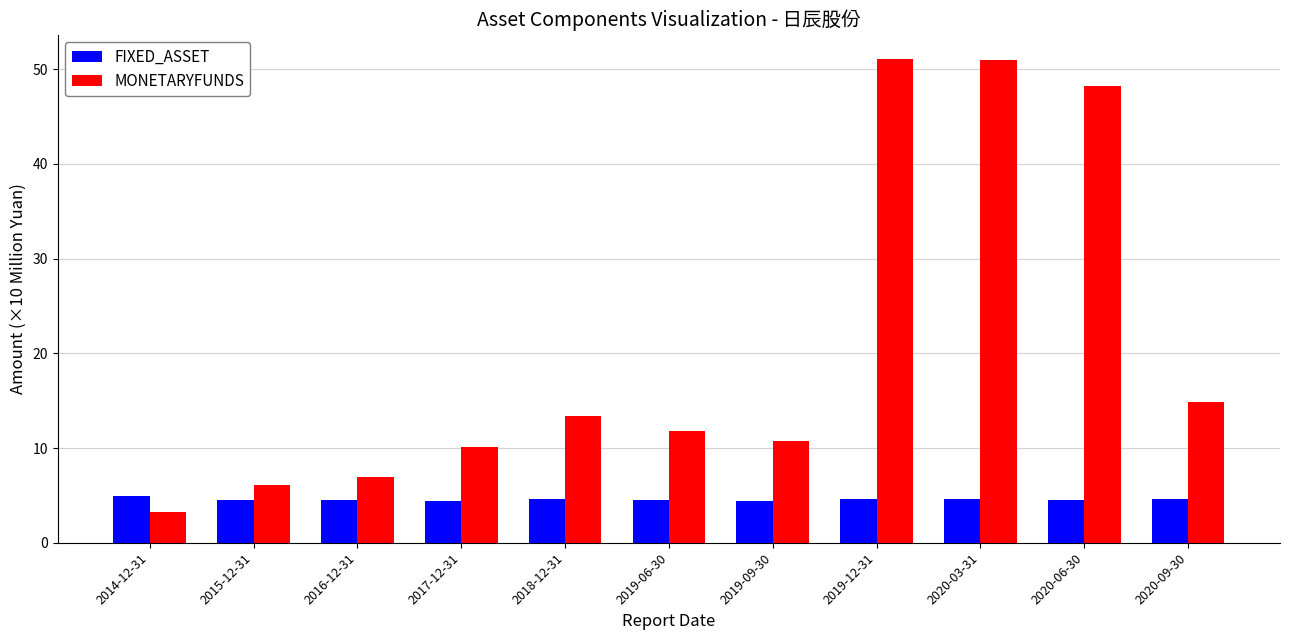

At which category does the chart reach its minimum across all series?

2014-12-31